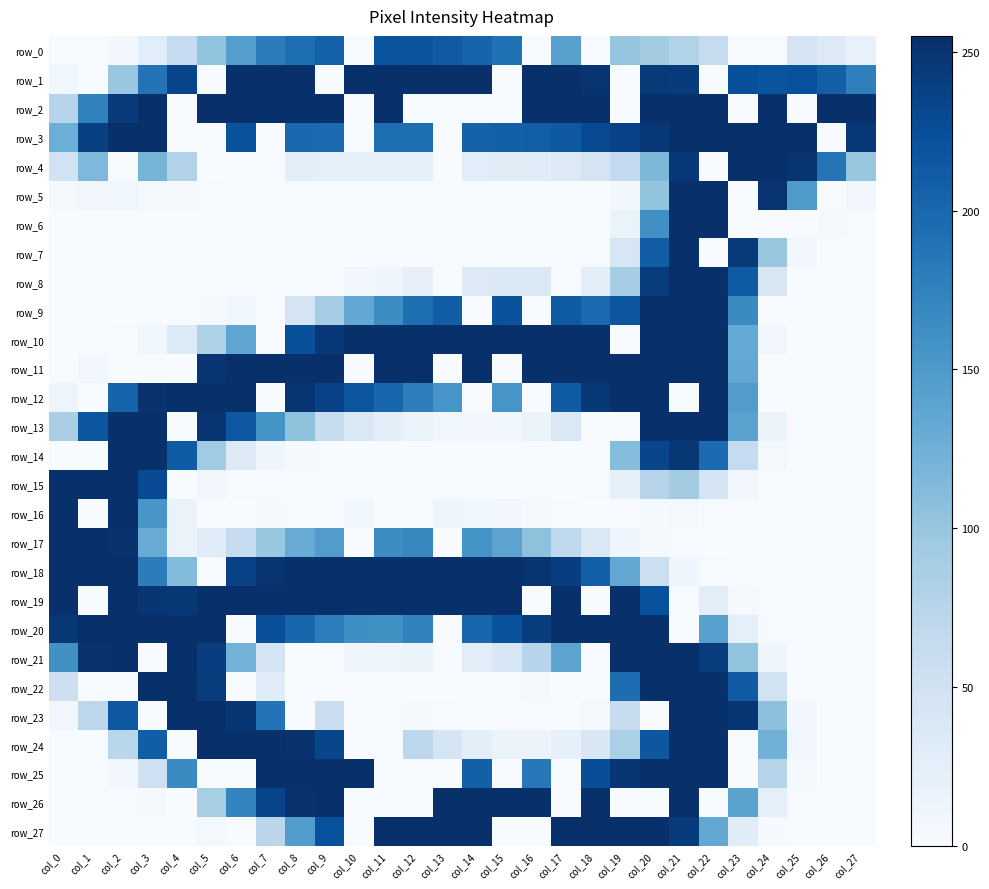

What is the difference between the maximum and second lowest values in the row_13 series?

255